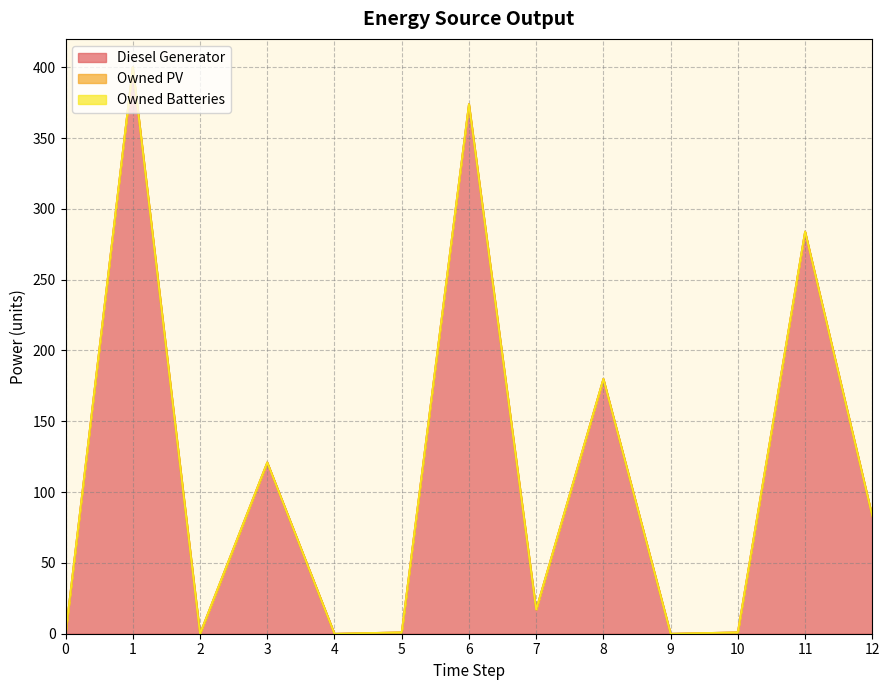

True or false: Diesel Generator has more than 2 points higher than both neighbors.

True